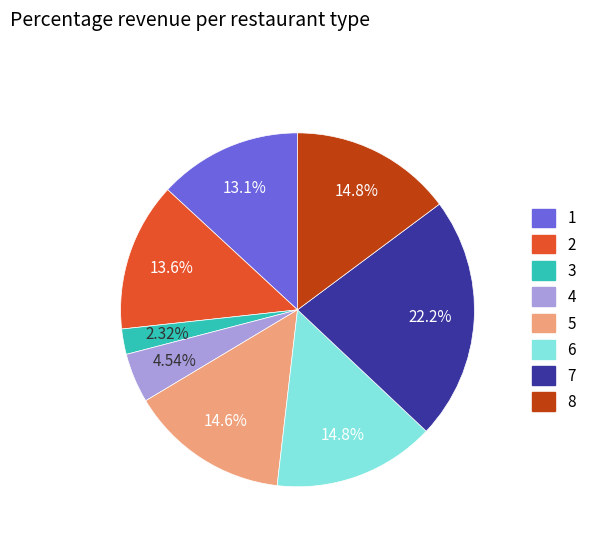

Which has a higher value, 5 or 7?

7